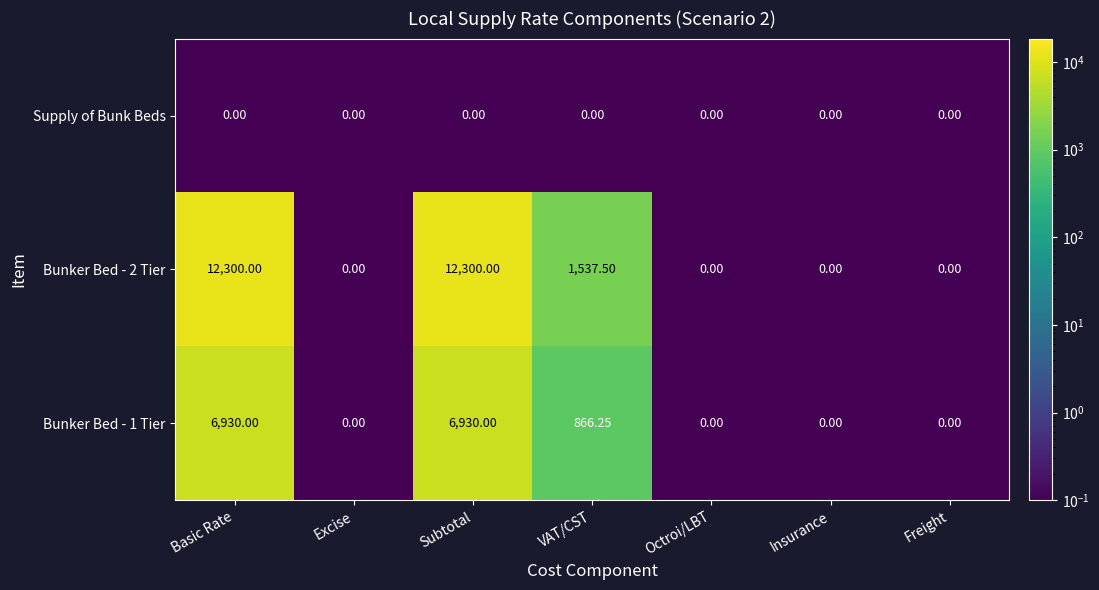

Rank the series by their average value, from lowest to highest.

Supply of Bunk Beds, Bunker Bed - 1 Tier, Bunker Bed - 2 Tier